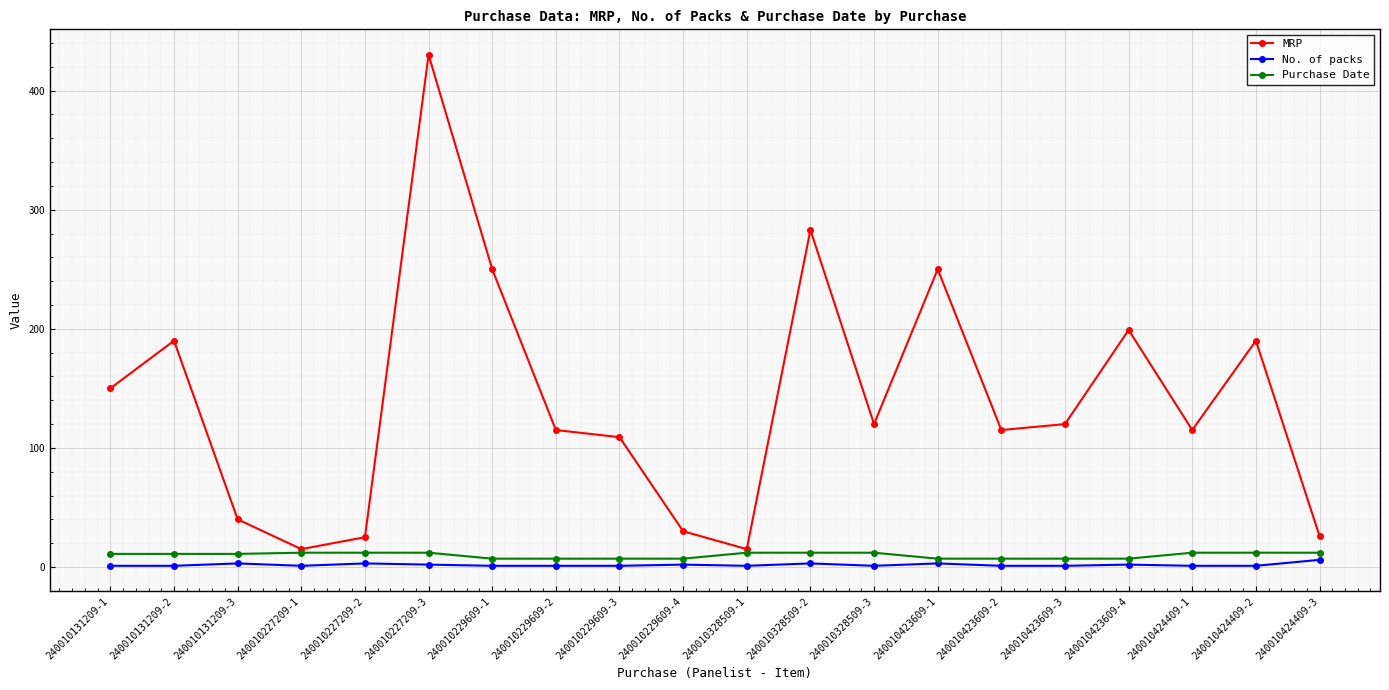

How many values in the MRP series are below 120?

10